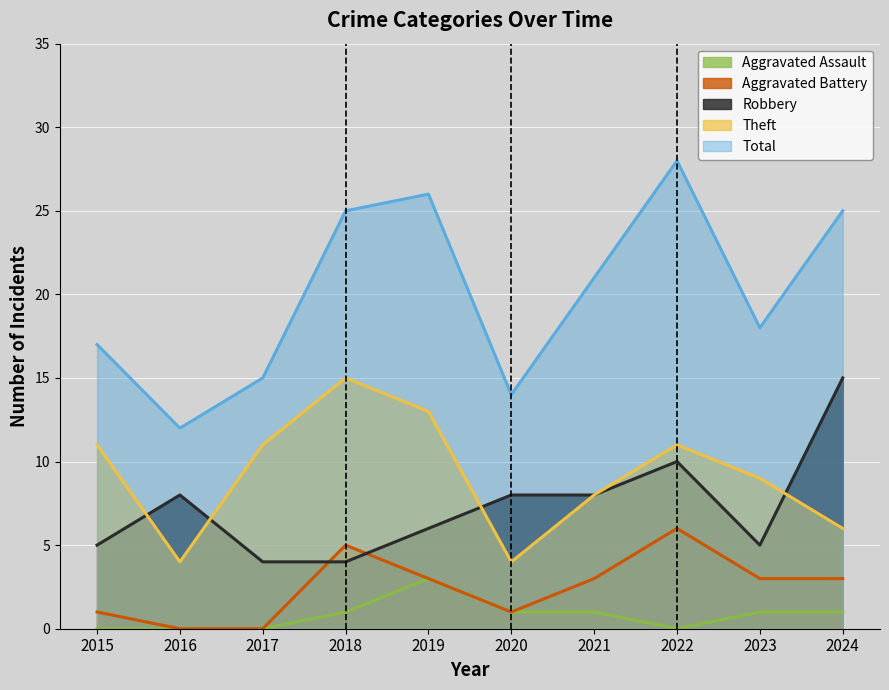

True or false: Total and Theft cross at least once.

False